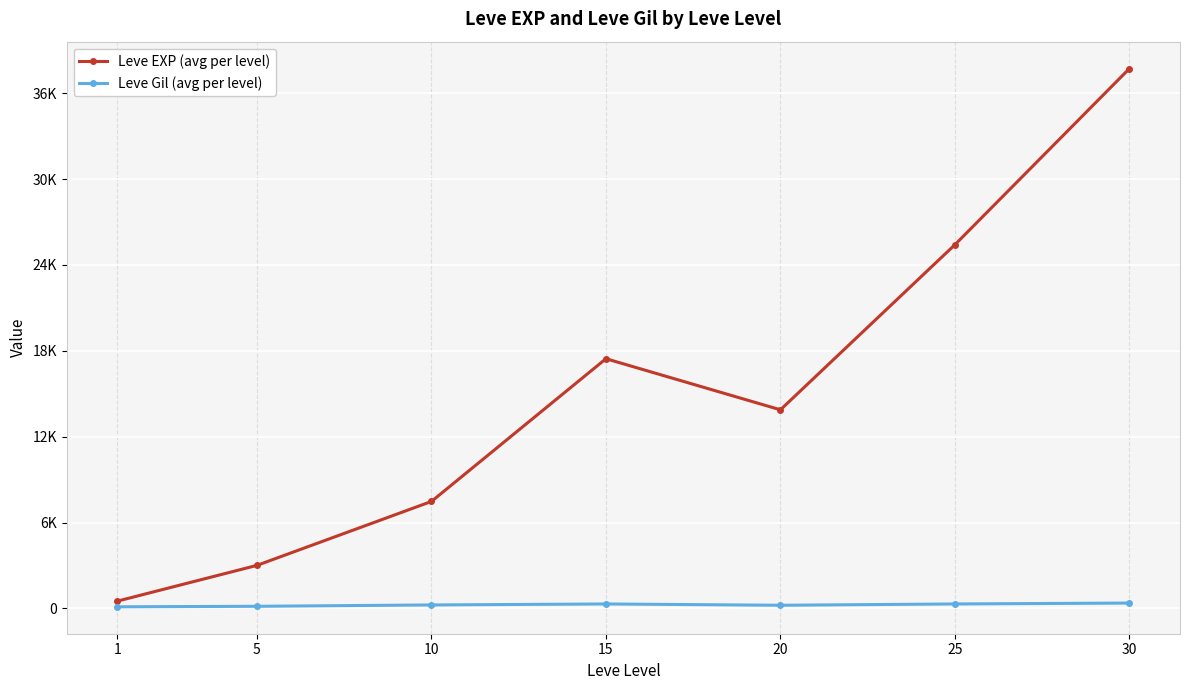

Does the chart have visible grid lines?

Yes